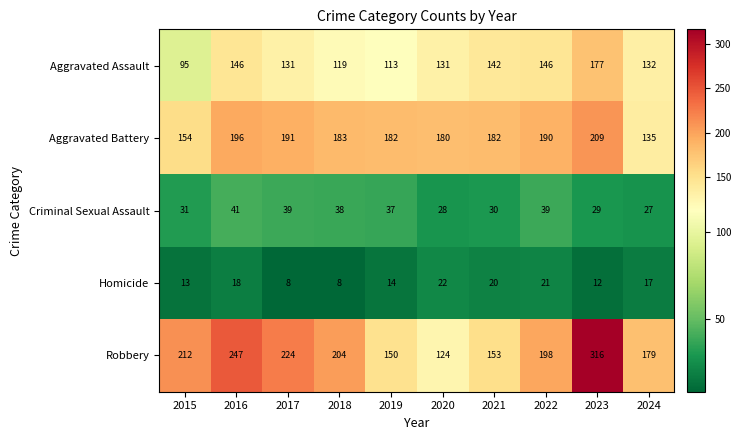

List the series in order of their peak value, highest first.

Robbery, Aggravated Battery, Aggravated Assault, Criminal Sexual Assault, Homicide